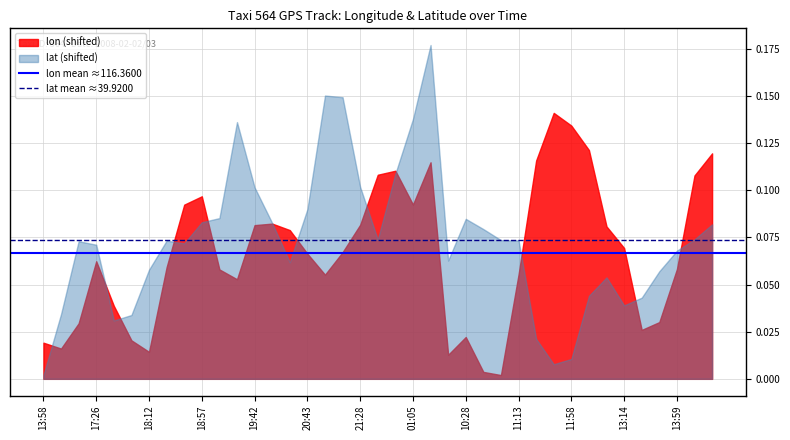

Is the value of lat (shifted) at 20:43 greater than the value of lon (shifted) at 13:58?

Yes